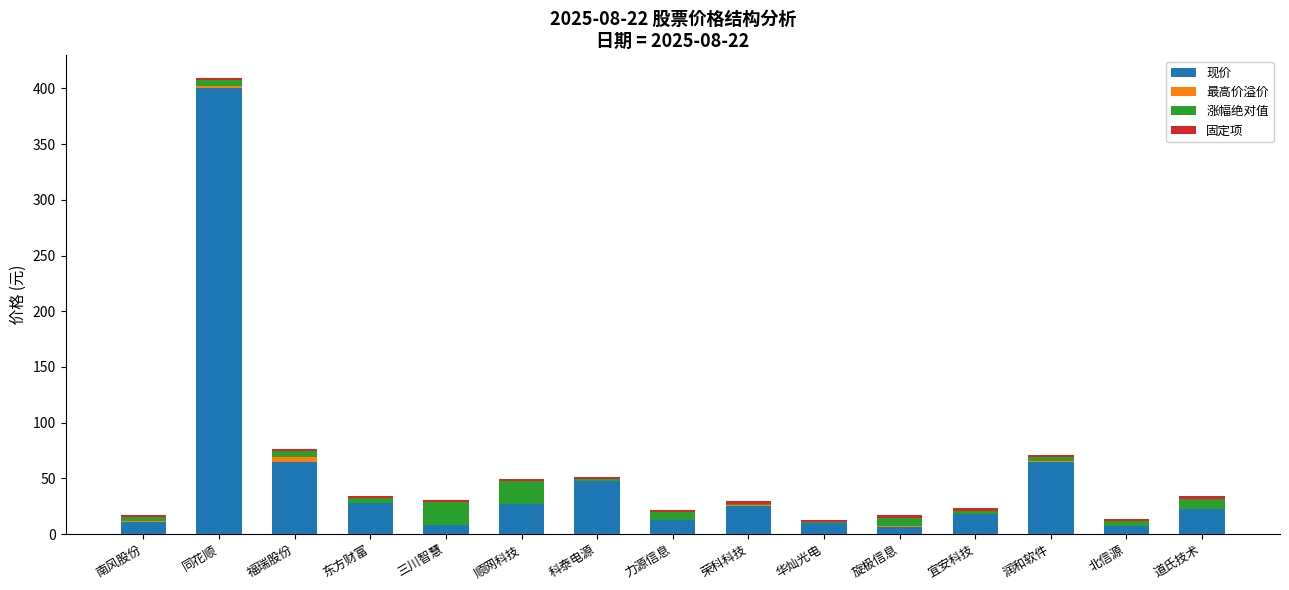

At which category is the sum across all series the highest?

同花顺